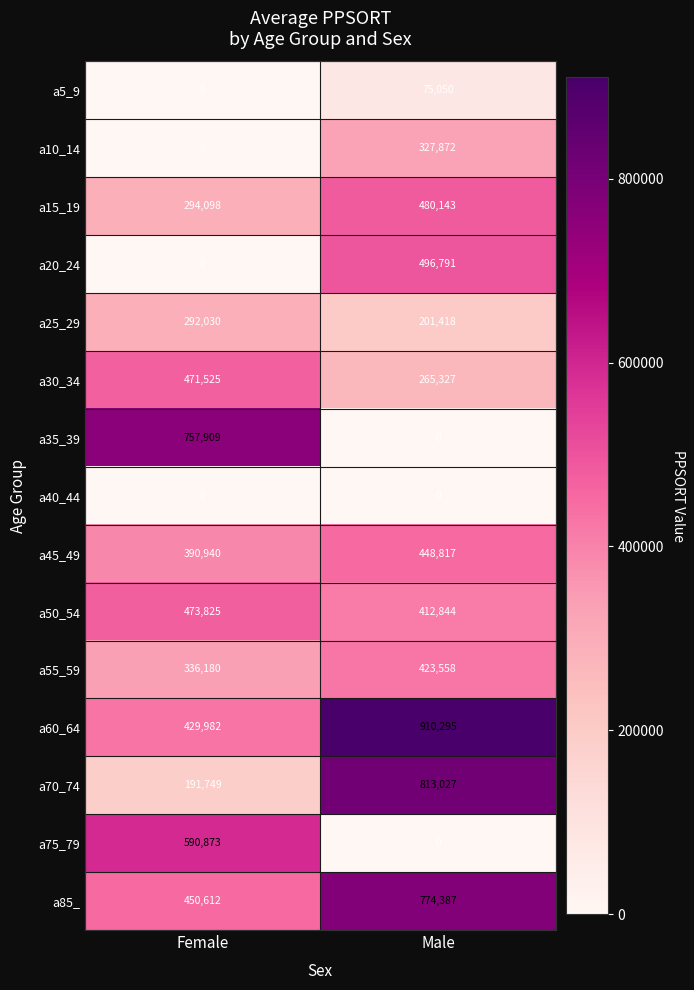

Rank the series by their maximum value, from lowest to highest.

a40_44, a5_9, a25_29, a10_14, a55_59, a45_49, a30_34, a50_54, a15_19, a20_24, a75_79, a35_39, a85_, a70_74, a60_64